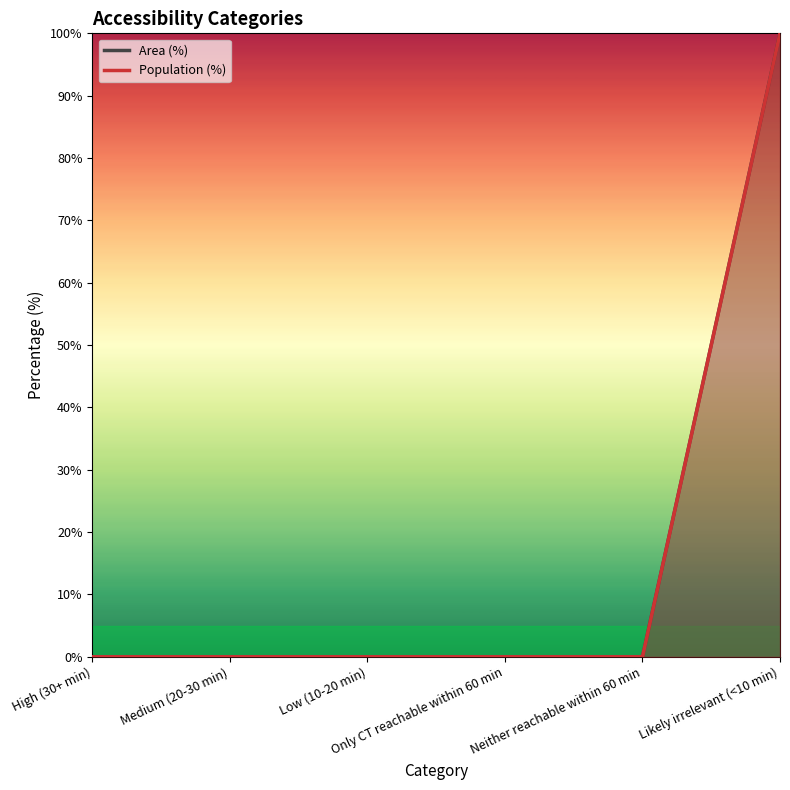

List the labels in order of Area (%) value, largest first.

Likely irrelevant (<10 min), High (30+ min), Medium (20-30 min), Low (10-20 min), Only CT reachable within 60 min, Neither reachable within 60 min